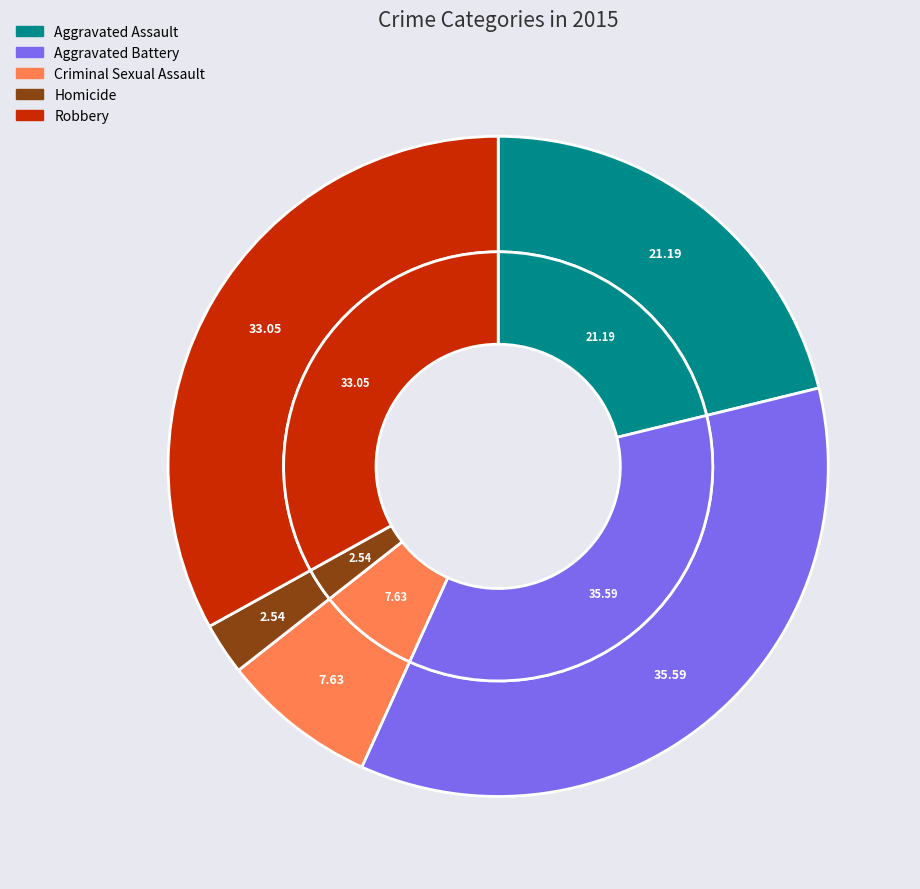

To the nearest percent, what is the average slice percentage?

20%